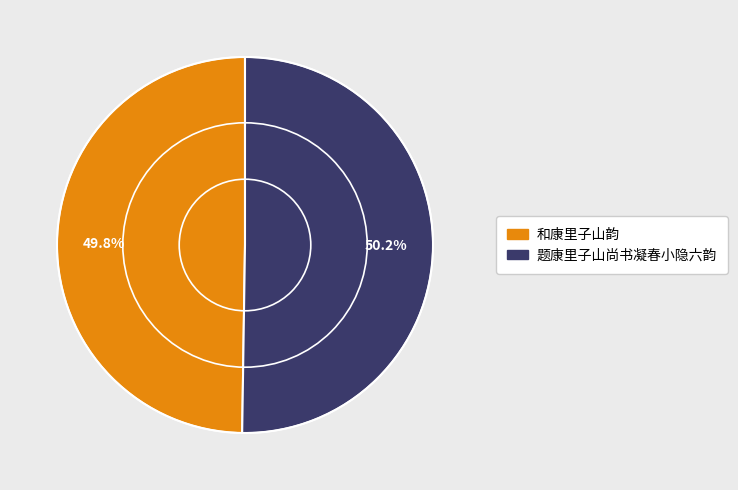

Is there any slice that represents more than half of the pie?

Yes